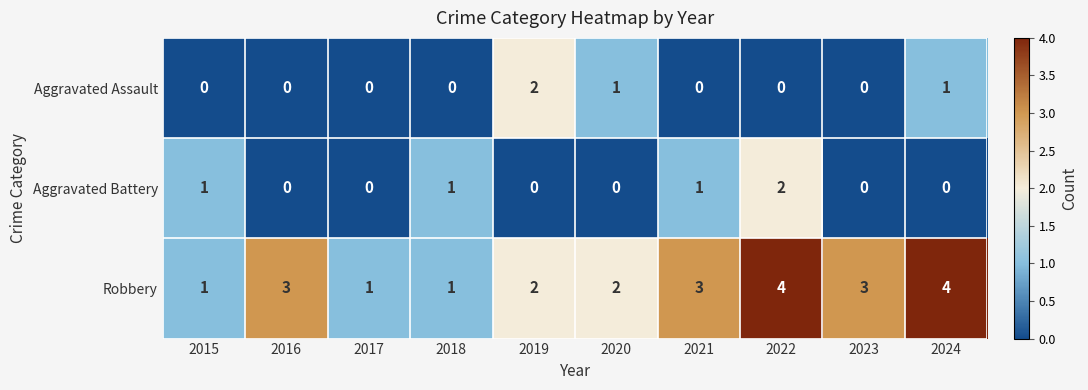

Reading left to right, extract all data points from this chart.

Aggravated Assault: 0	0	0	0	2	1	0	0	0	1
Aggravated Battery: 1	0	0	1	0	0	1	2	0	0
Robbery: 1	3	1	1	2	2	3	4	3	4